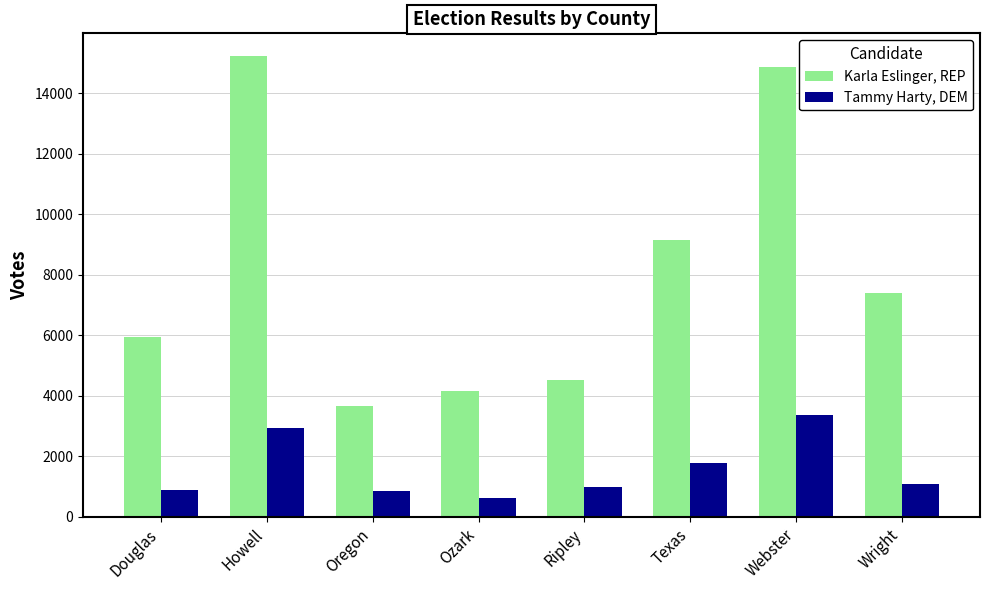

What is the label of the 4th bar from the right?

Ripley